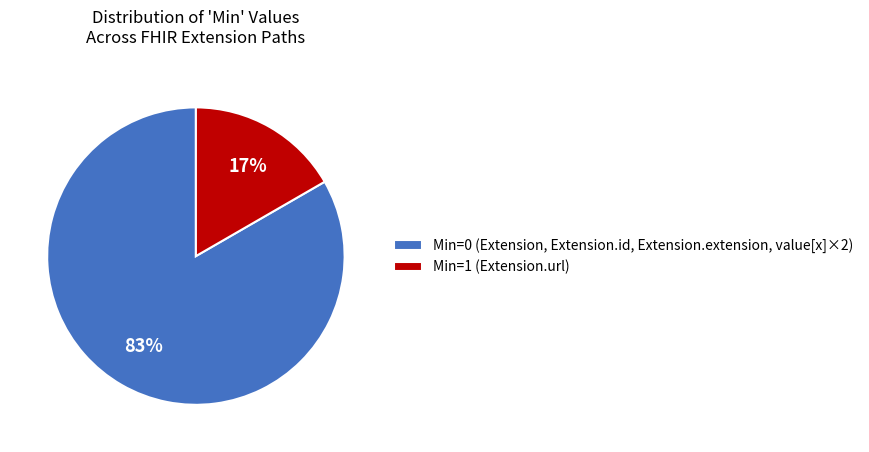

Which category accounts for the majority?

Min=0 (Extension, Extension.id, Extension.extension, value[x]×2)